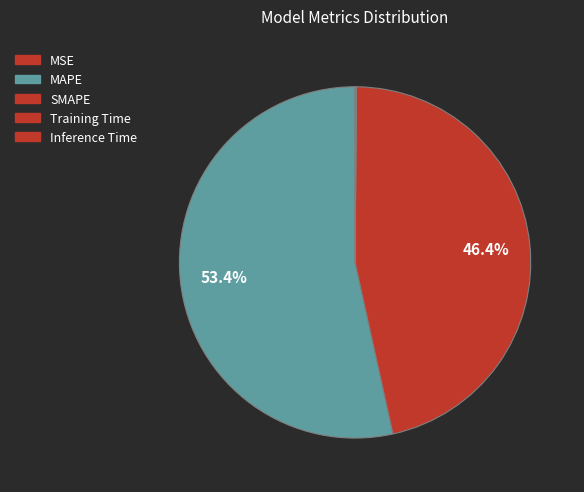

To the nearest percent, what is the combined percentage of SMAPE and Training Time?

46%